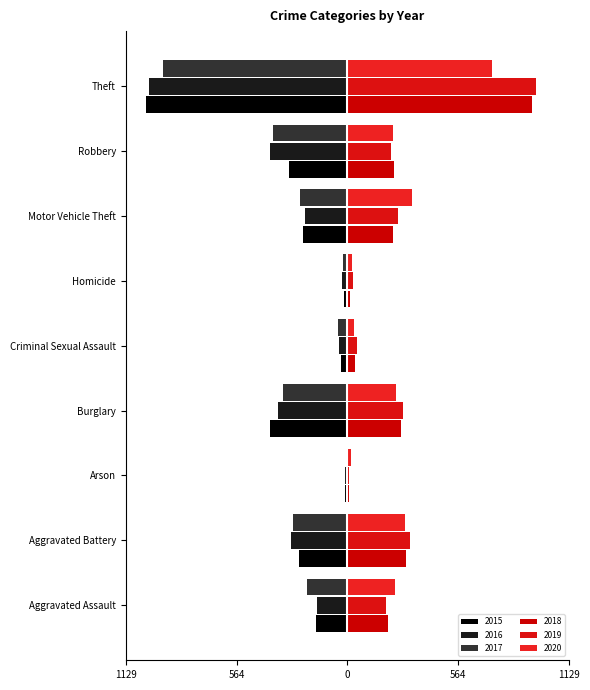

Which series has the largest range (max minus min)?

2015